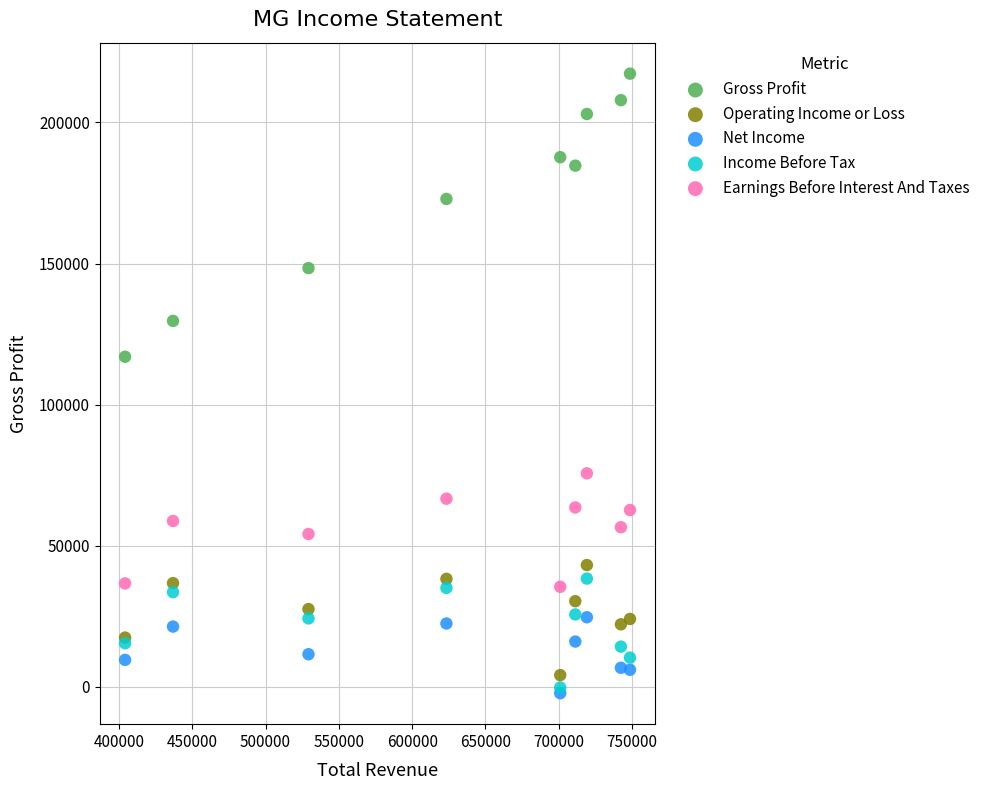

In the Gross Profit series, what Y value is closest to 167150?

172900